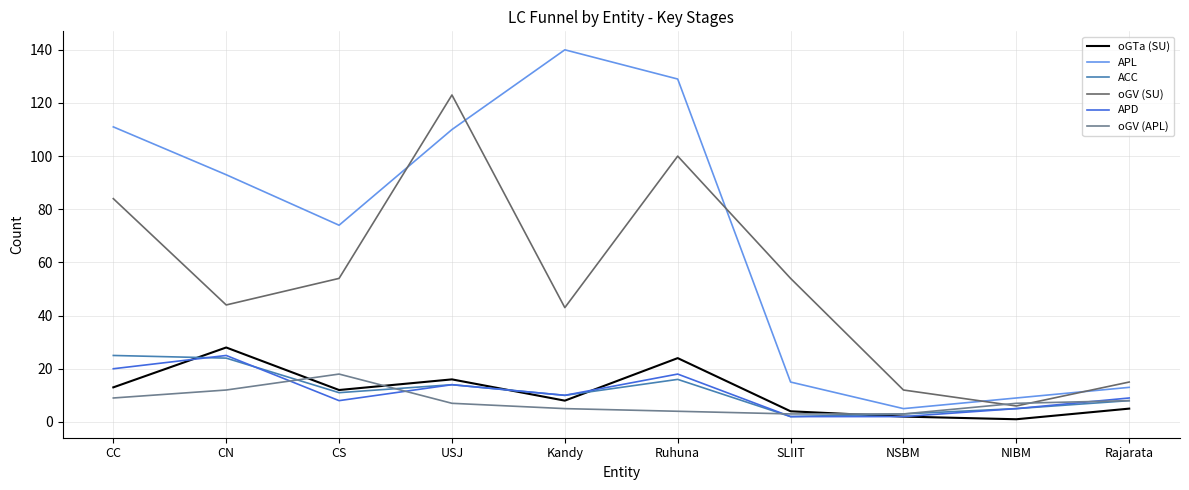

Reading right to left, transcribe all the data shown in this chart.

oGTa (SU): Rajarata=5	NIBM=1	NSBM=2	SLIIT=4	Ruhuna=24	Kandy=8	USJ=16	CS=12	CN=28	CC=13
APL: Rajarata=13	NIBM=9	NSBM=5	SLIIT=15	Ruhuna=129	Kandy=140	USJ=110	CS=74	CN=93	CC=111
ACC: Rajarata=8	NIBM=5	NSBM=3	SLIIT=2	Ruhuna=16	Kandy=10	USJ=14	CS=11	CN=24	CC=25
oGV (SU): Rajarata=15	NIBM=6	NSBM=12	SLIIT=54	Ruhuna=100	Kandy=43	USJ=123	CS=54	CN=44	CC=84
APD: Rajarata=9	NIBM=5	NSBM=2	SLIIT=2	Ruhuna=18	Kandy=10	USJ=14	CS=8	CN=25	CC=20
oGV (APL): Rajarata=8	NIBM=7	NSBM=3	SLIIT=3	Ruhuna=4	Kandy=5	USJ=7	CS=18	CN=12	CC=9